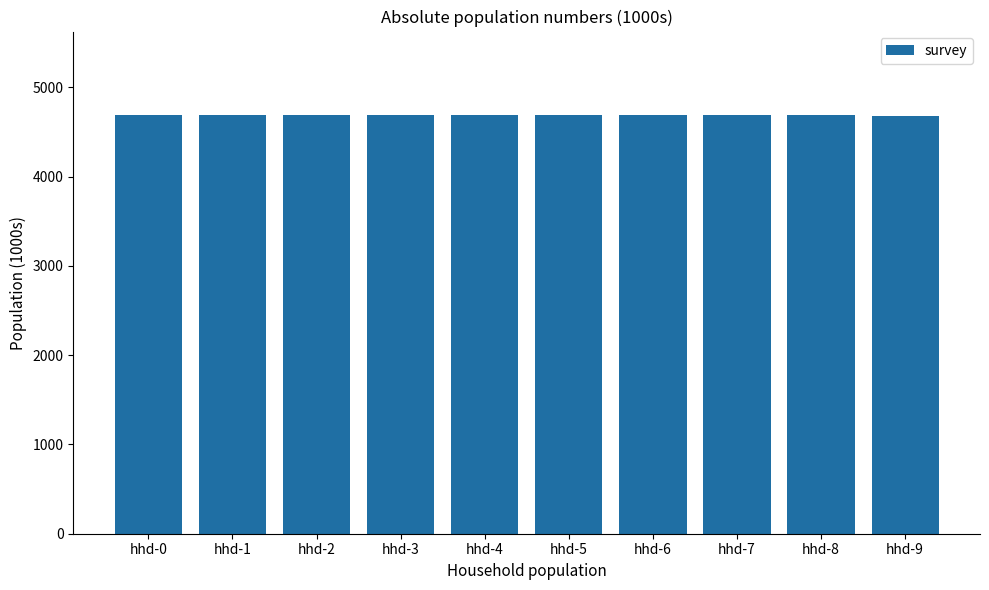

What is the difference between the maximum and minimum values?

3